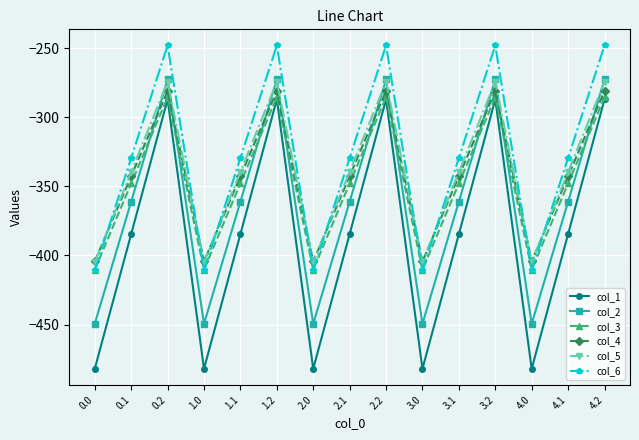

The col_5 series shows -647.1 at 0.0. True or false?

False